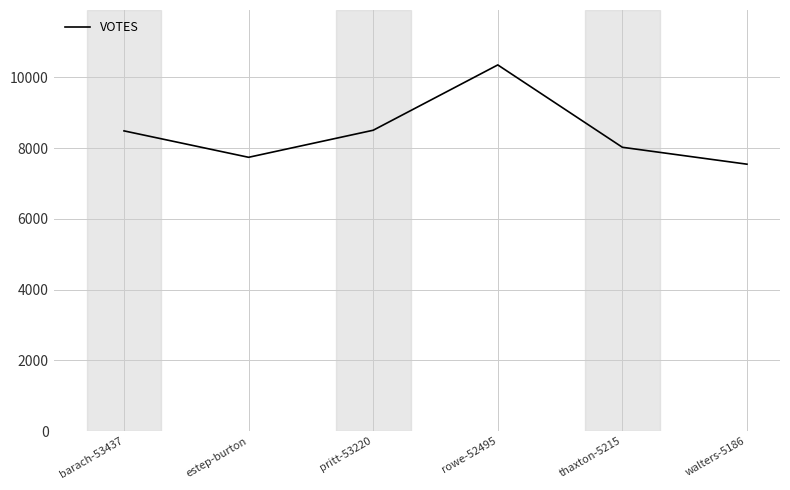

What is the difference between the maximum and minimum values?

2807